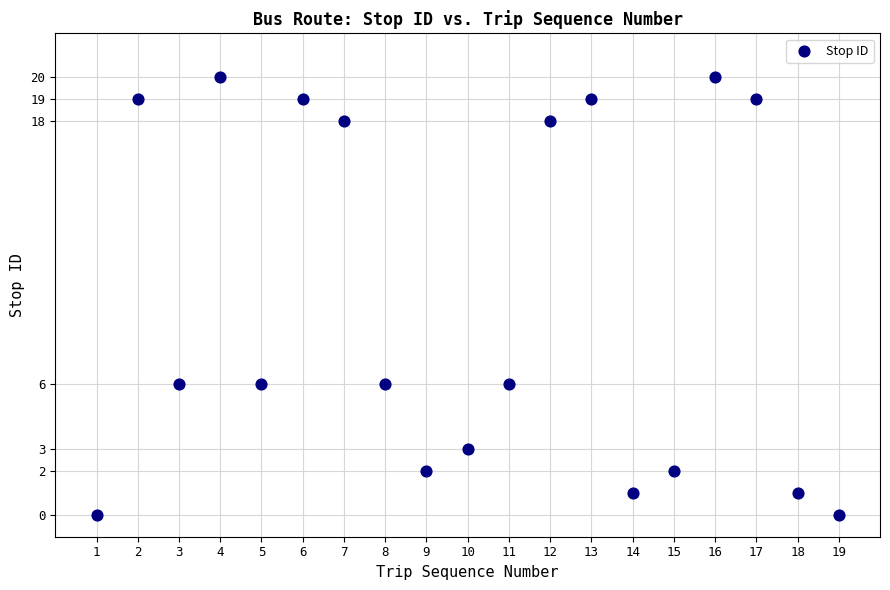

What is the range of Y values (max minus min)?

20